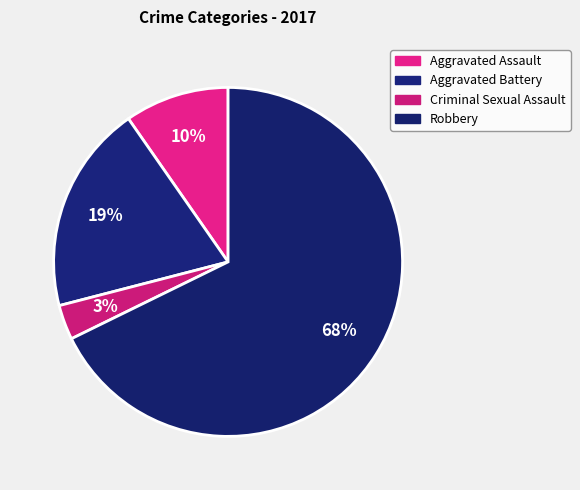

To the nearest percent, what is the difference between the largest and smallest slice percentages?

65%